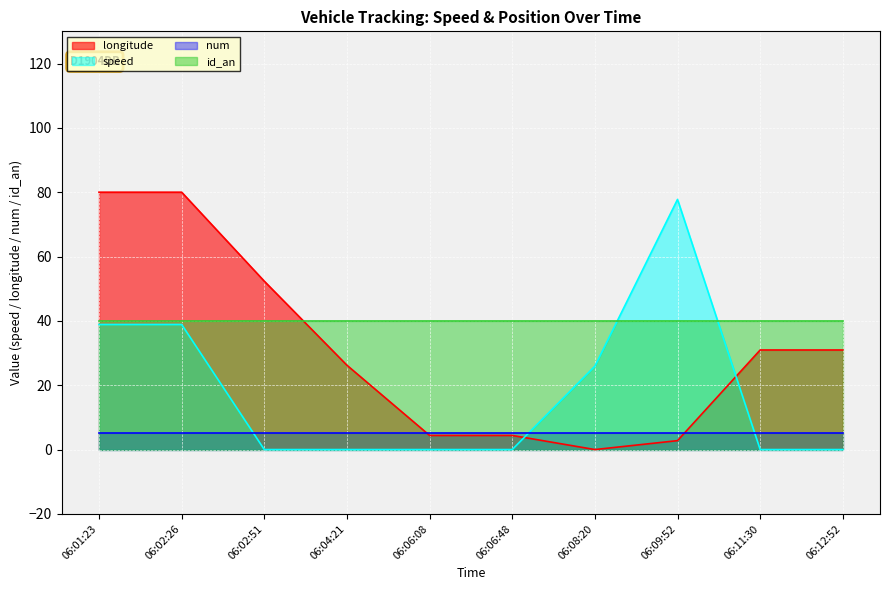

After their last crossing, which series has the higher values: longitude or speed?

longitude